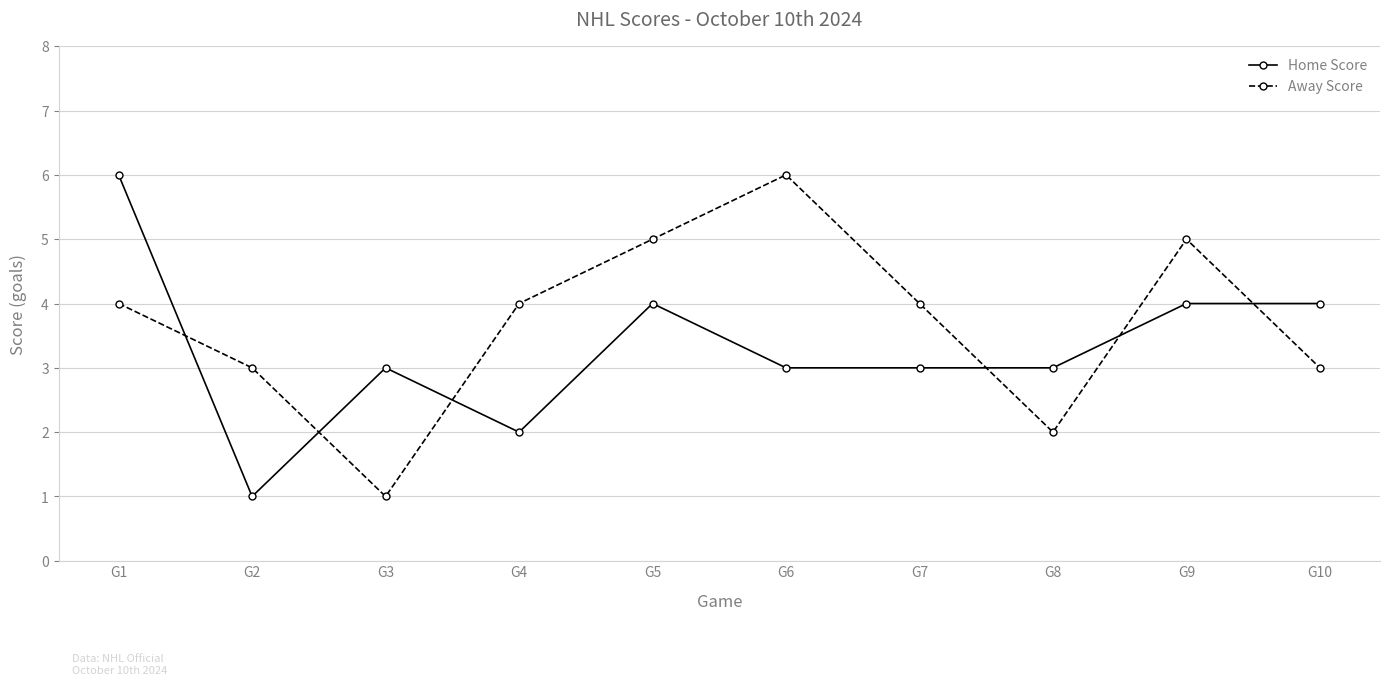

Reading left to right, list all the values displayed in this chart.

Home Score: 6	1	3	2	4	3	3	3	4	4
Away Score: 4	3	1	4	5	6	4	2	5	3